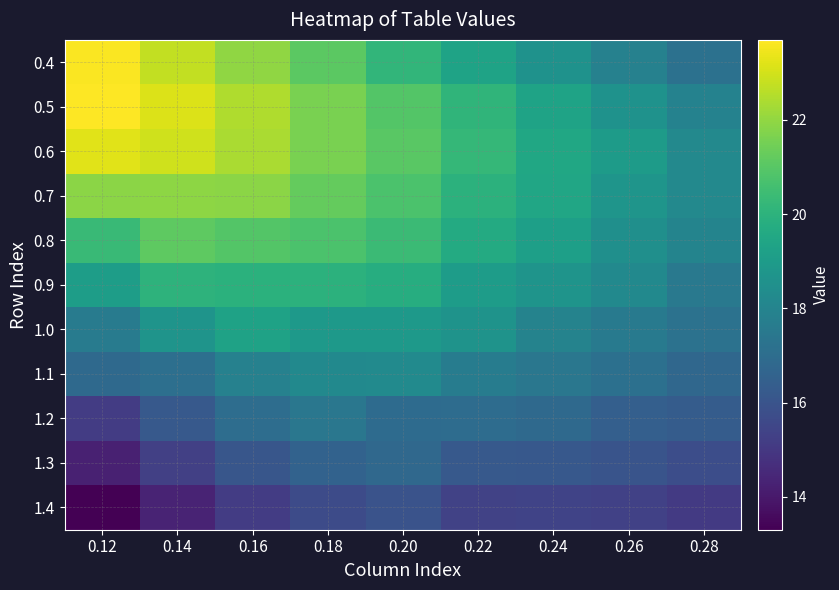

What is the spread (max minus min) of values at 0.16?

7.3